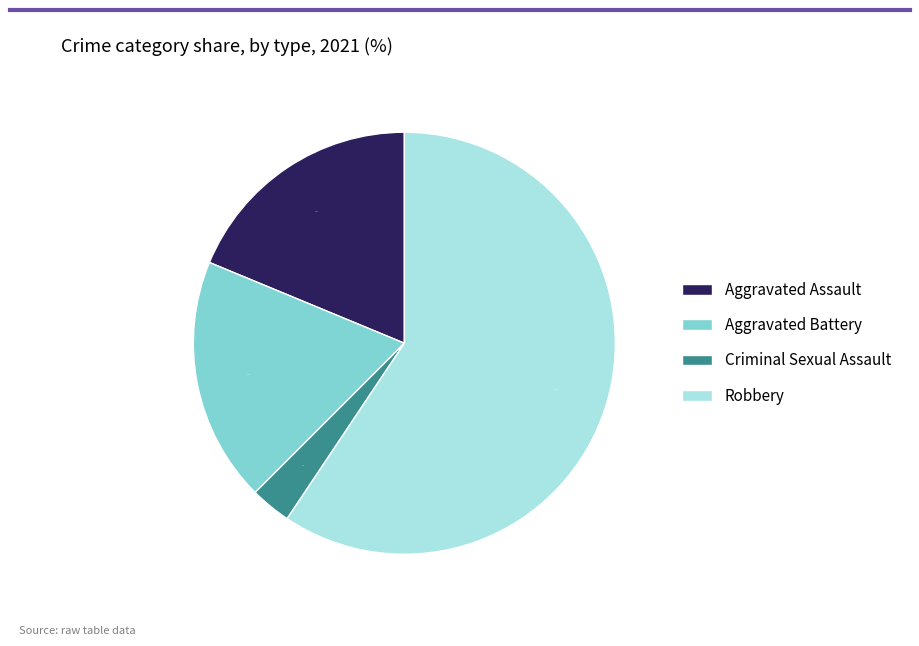

What percentage is the Criminal Sexual Assault slice, to the nearest percent?

3%